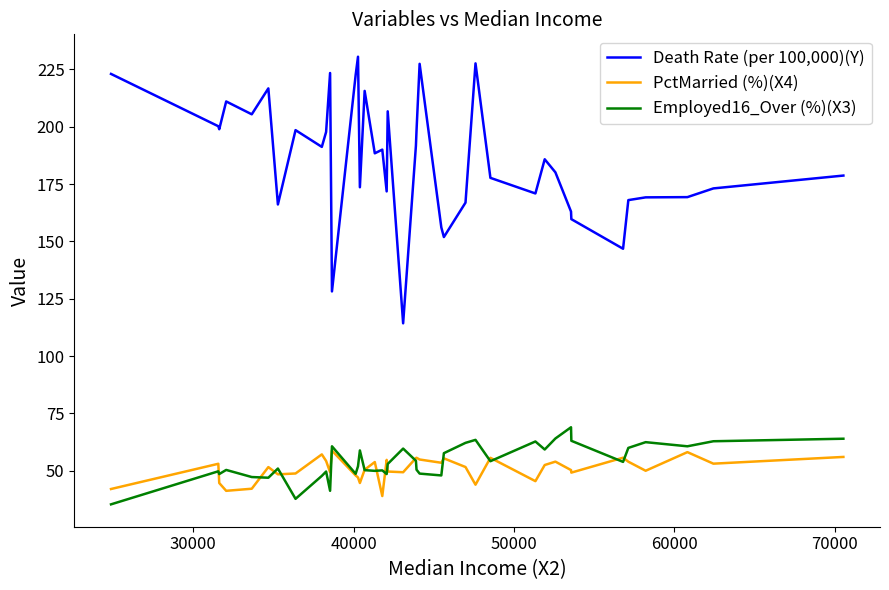

True or false: Death Rate (per 100,000)(Y) and PctMarried (%)(X4) cross at least once.

False